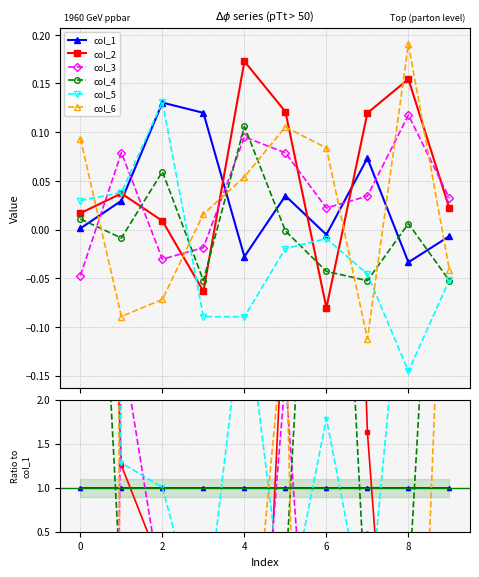

Which series changed the most between 0 and 2?

col_6